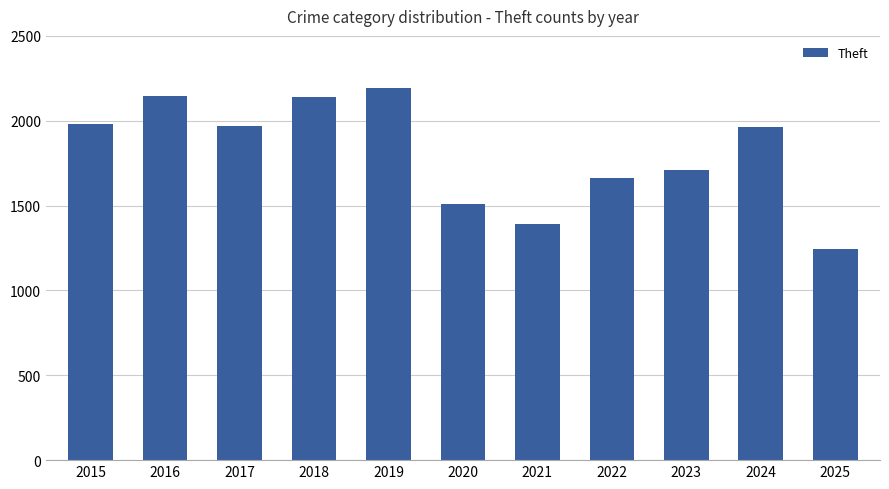

Approximately how many times larger is the value at 2025 compared to 2019?

0.6